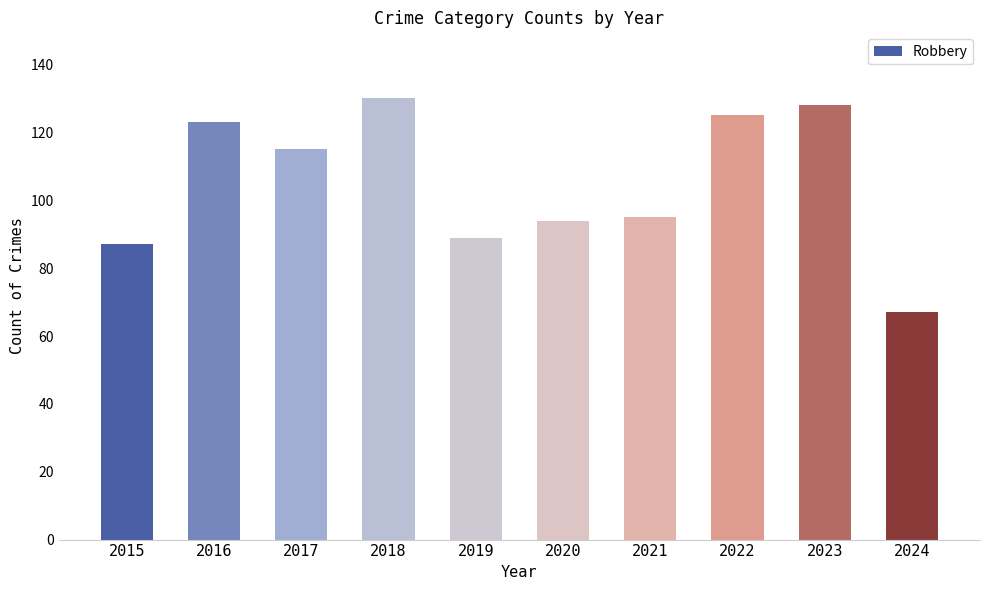

What is the greatest value displayed?

130